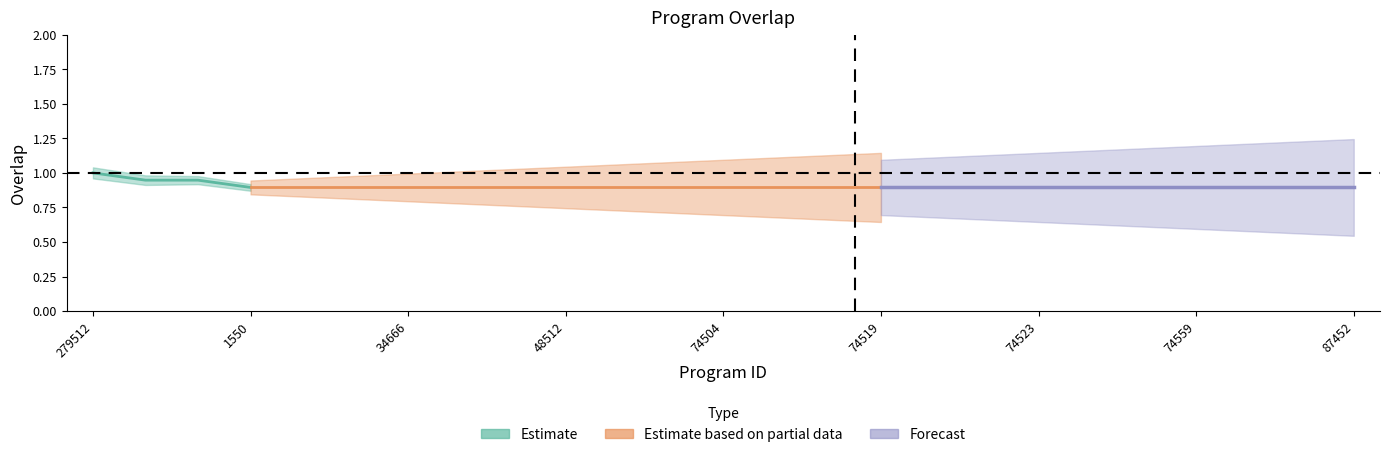

Which label corresponds to the largest value in the chart?

279512